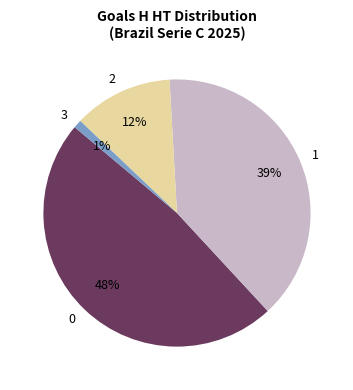

Approximately how many times larger is the value at 3 compared to 2?

0.1